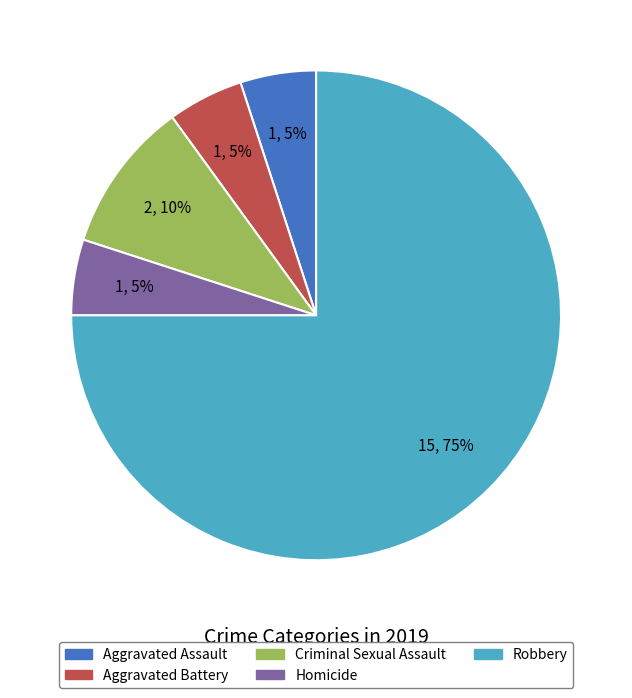

Which category has the biggest portion of the pie?

Robbery